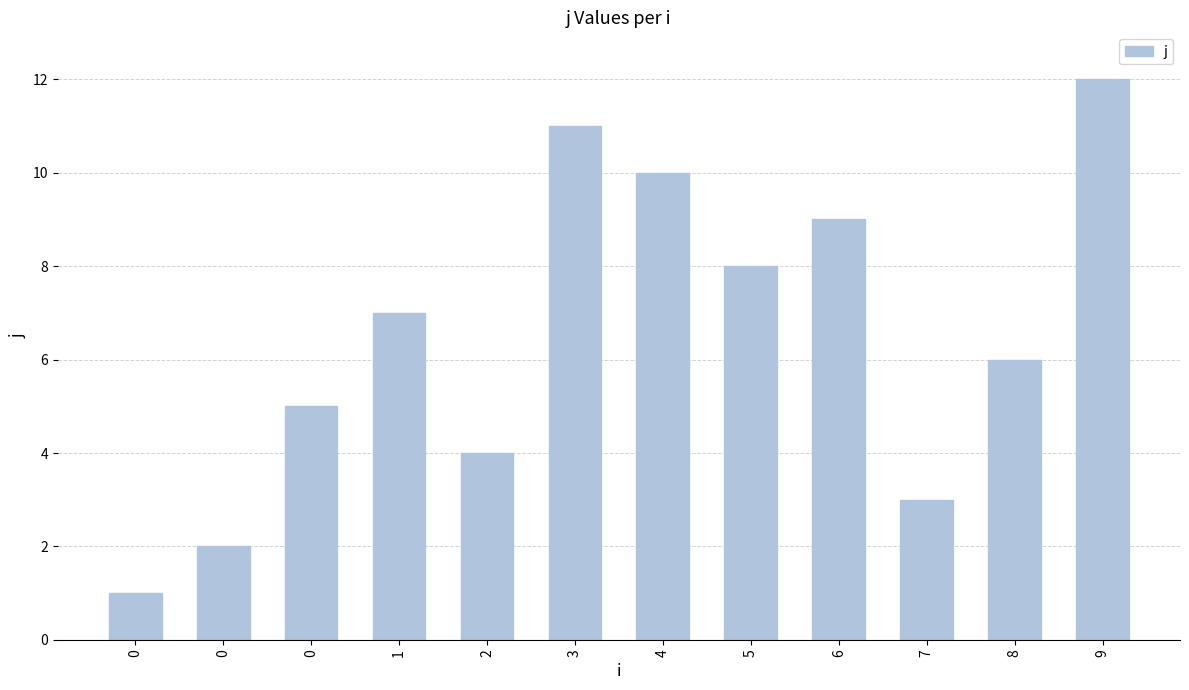

Reading left to right, transcribe all the data shown in this chart.

1	2	5	7	4	11	10	8	9	3	6	12